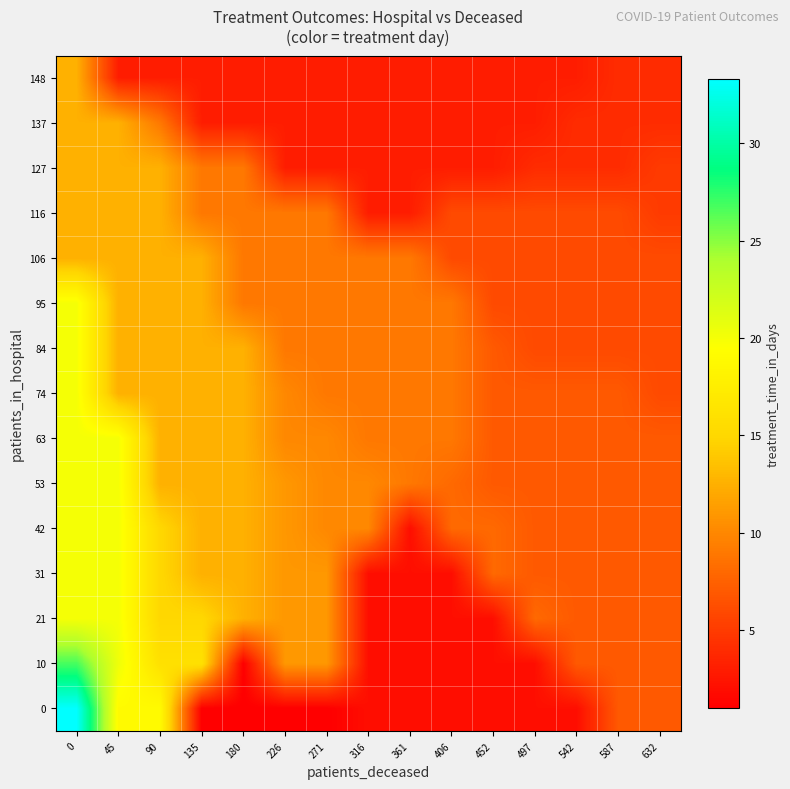

Reading left to right, extract all data points from this chart.

0: 0=33.3	45=19.0	90=19.0	135=1.0	180=1.0	226=1.0	271=1.0	316=2.0	361=2.0	406=2.0	452=2.0	497=2.0	542=2.0	587=7.0	632=7.0
10: 0=26.8	45=20.3	90=16.0	135=16.0	180=1.0	226=11.0	271=11.0	316=2.0	361=2.0	406=2.0	452=2.0	497=2.0	542=7.0	587=7.0	632=7.0
21: 0=20.0	45=20.0	90=15.0	135=15.0	180=12.5	226=11.0	271=11.0	316=2.0	361=2.0	406=2.0	452=2.0	497=8.0	542=7.0	587=7.0	632=7.0
31: 0=20.0	45=20.0	90=15.0	135=12.5	180=12.5	226=11.0	271=11.0	316=2.0	361=2.0	406=2.0	452=8.0	497=7.0	542=7.0	587=7.0	632=7.0
42: 0=20.0	45=20.0	90=15.0	135=12.5	180=12.5	226=11.0	271=10.0	316=10.0	361=2.0	406=8.0	452=8.0	497=7.0	542=7.0	587=7.0	632=7.0
53: 0=20.0	45=20.0	90=12.5	135=12.5	180=12.5	226=11.0	271=10.0	316=10.0	361=9.0	406=8.0	452=7.0	497=7.0	542=7.0	587=7.0	632=7.0
63: 0=20.0	45=20.0	90=12.5	135=12.5	180=12.5	226=10.0	271=10.0	316=9.0	361=9.0	406=9.0	452=7.0	497=7.0	542=7.0	587=7.0	632=7.0
74: 0=20.0	45=12.5	90=12.5	135=12.5	180=12.5	226=10.0	271=9.0	316=9.0	361=9.0	406=9.0	452=7.0	497=7.0	542=7.0	587=7.0	632=6.0
84: 0=20.0	45=12.5	90=12.5	135=12.5	180=12.5	226=9.0	271=9.0	316=9.0	361=9.0	406=9.0	452=7.0	497=6.0	542=6.0	587=6.0	632=6.0
95: 0=20.0	45=12.5	90=12.5	135=12.5	180=9.0	226=9.0	271=9.0	316=9.0	361=9.0	406=9.0	452=6.0	497=6.0	542=6.0	587=6.0	632=6.0
106: 0=12.5	45=12.5	90=12.5	135=12.5	180=9.0	226=9.0	271=9.0	316=9.0	361=9.0	406=6.0	452=6.0	497=6.0	542=6.0	587=6.0	632=6.0
116: 0=12.5	45=12.5	90=12.5	135=9.0	180=9.0	226=9.0	271=9.0	316=3.0	361=3.0	406=6.0	452=6.0	497=6.0	542=6.0	587=6.0	632=5.0
127: 0=12.5	45=12.5	90=12.5	135=9.0	180=9.0	226=3.0	271=3.0	316=3.0	361=3.0	406=3.0	452=3.0	497=4.0	542=4.0	587=4.0	632=5.0
137: 0=12.5	45=12.5	90=9.0	135=3.0	180=3.0	226=3.0	271=3.0	316=3.0	361=3.0	406=3.0	452=3.0	497=3.0	542=4.0	587=4.0	632=4.0
148: 0=12.5	45=3.0	90=3.0	135=3.0	180=3.0	226=3.0	271=3.0	316=3.0	361=3.0	406=3.0	452=3.0	497=3.0	542=3.0	587=4.0	632=4.0